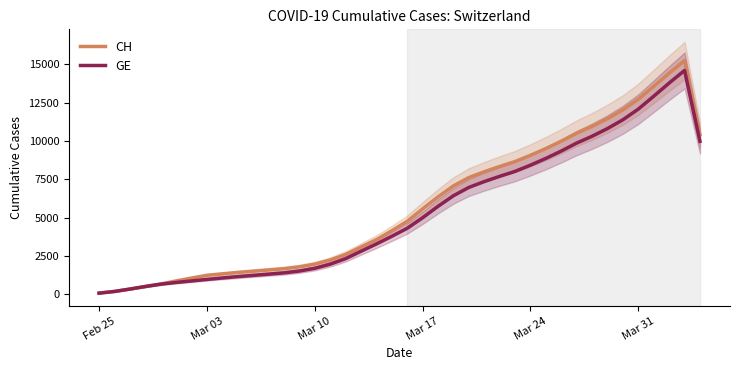

What is the highest value of the GE series?

14592.3